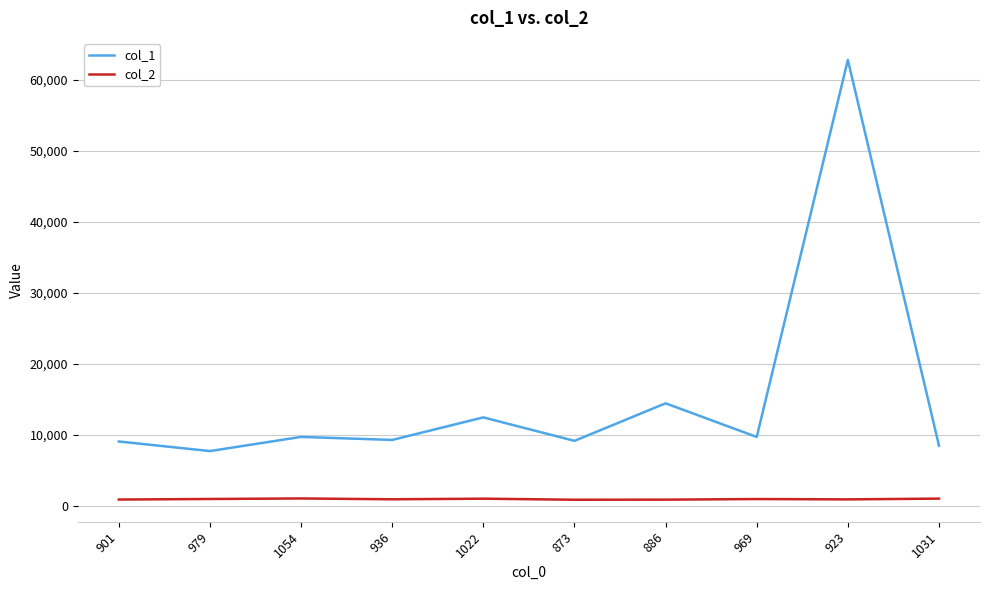

Which series has the largest range (max minus min)?

col_1